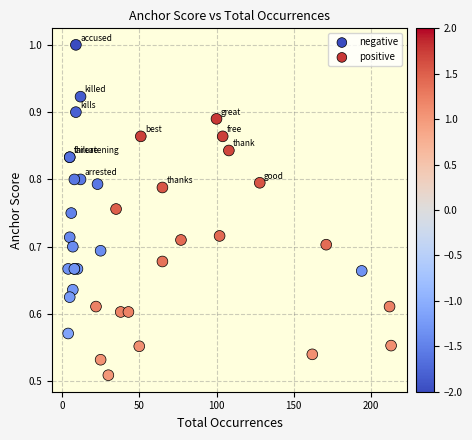

Which series contains the lowest Y value?

positive